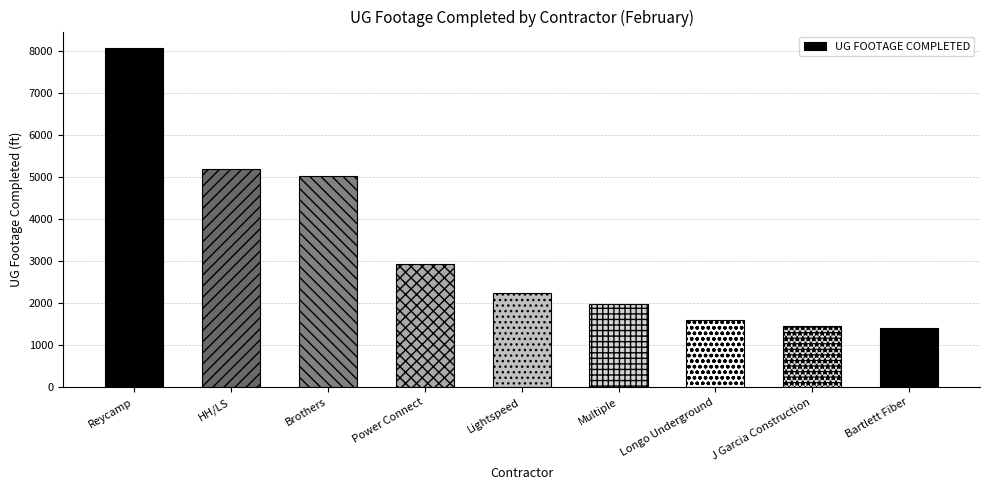

Is it true that the value at Multiple is 1990?

True